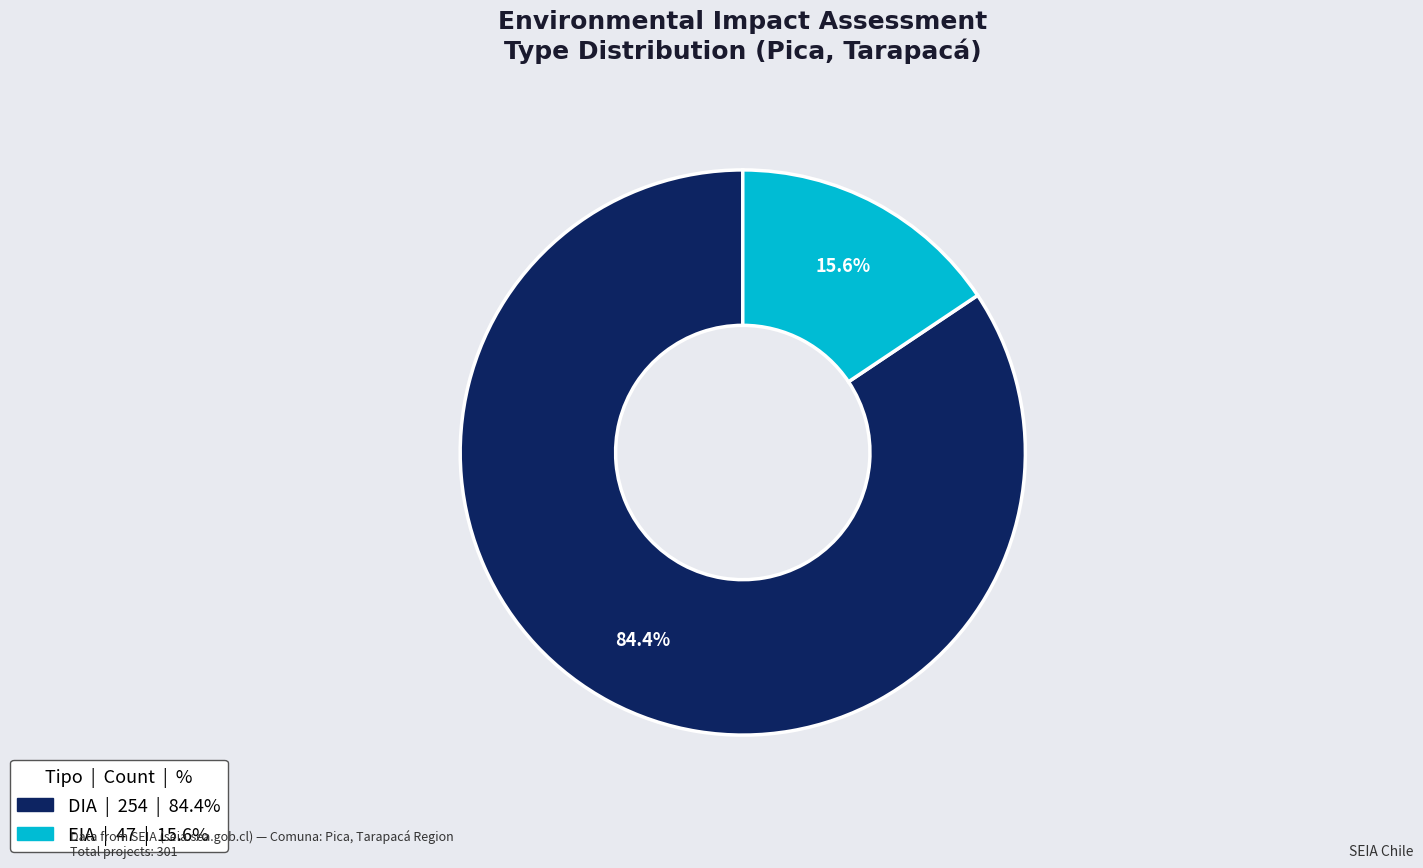

Is it true that EIA is 3% of the pie?

False